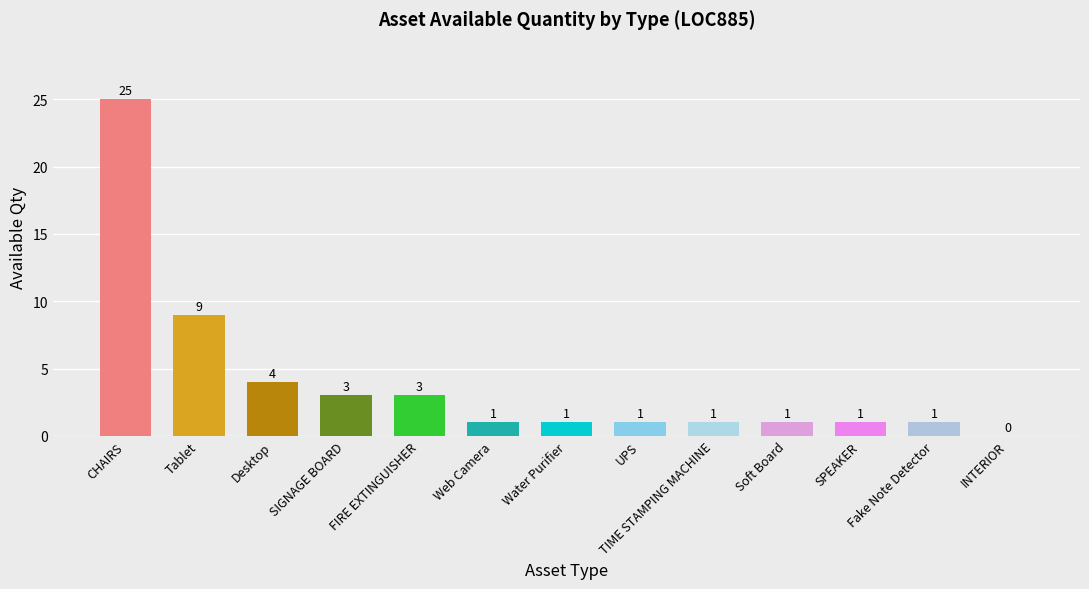

Which category has the highest value across all series?

CHAIRS